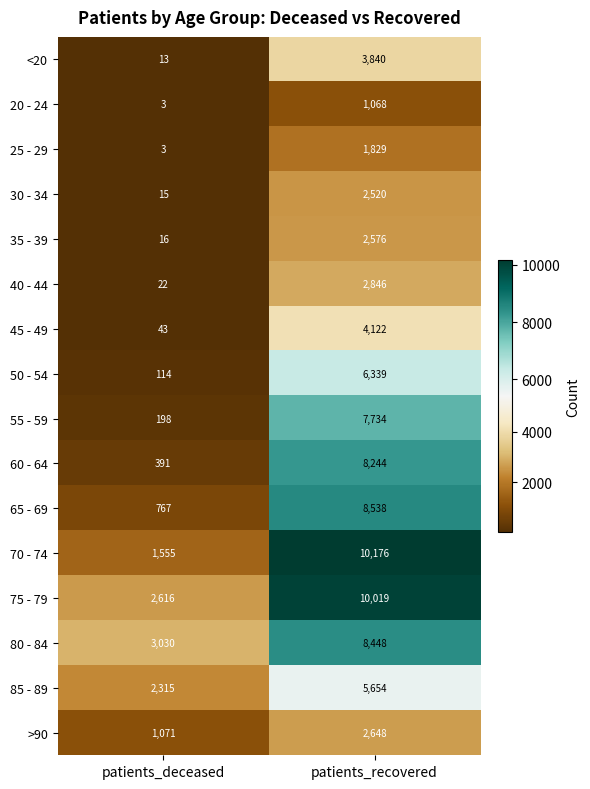

Where is 80 - 84 nearest to the value 5739?

patients_deceased